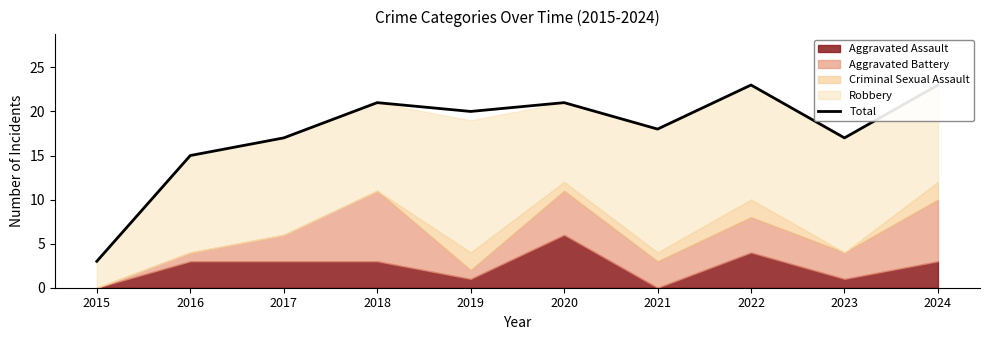

Reading left to right, what are all the values shown in this chart?

3	15	17	21	20	21	18	23	17	23